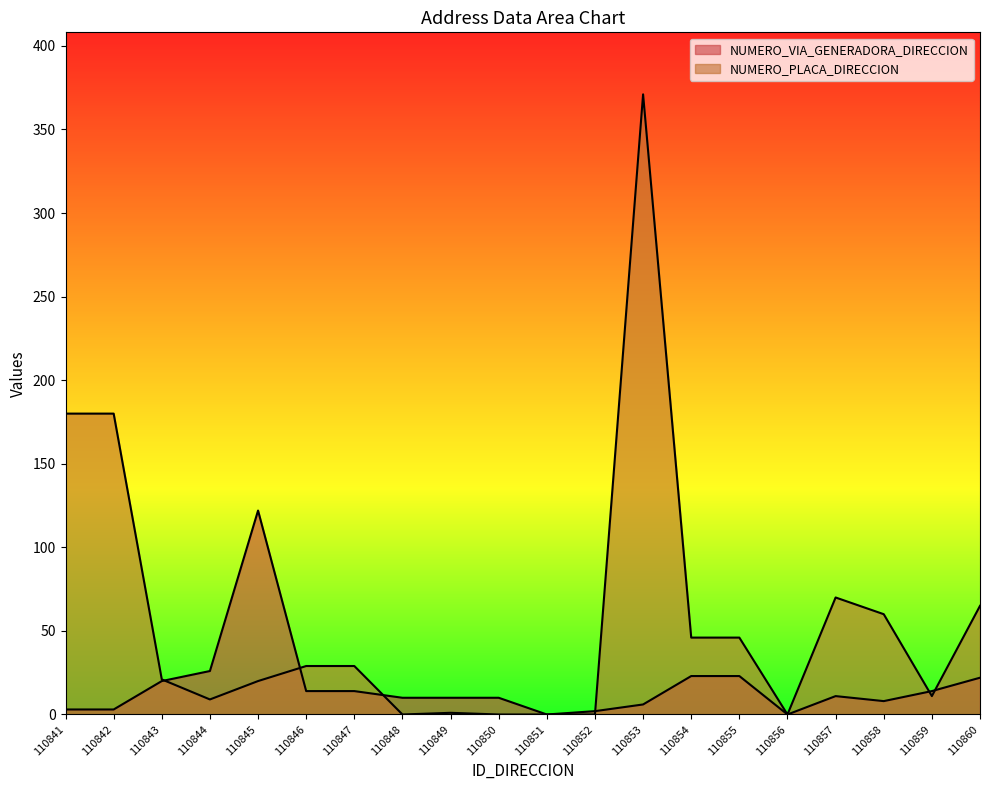

How many lines are shown in the chart?

2